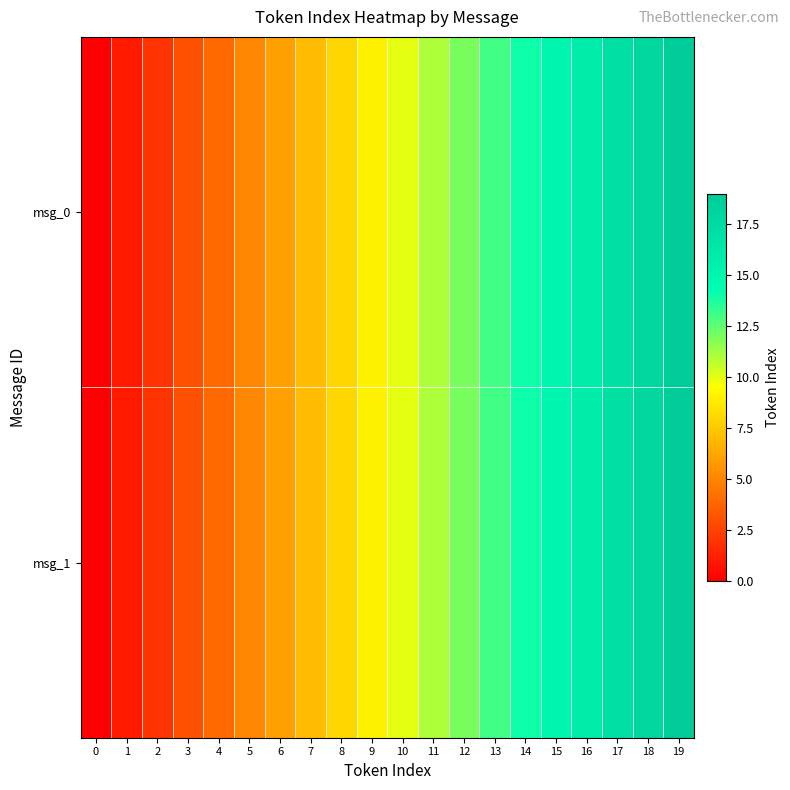

How many data points does each series have?

20